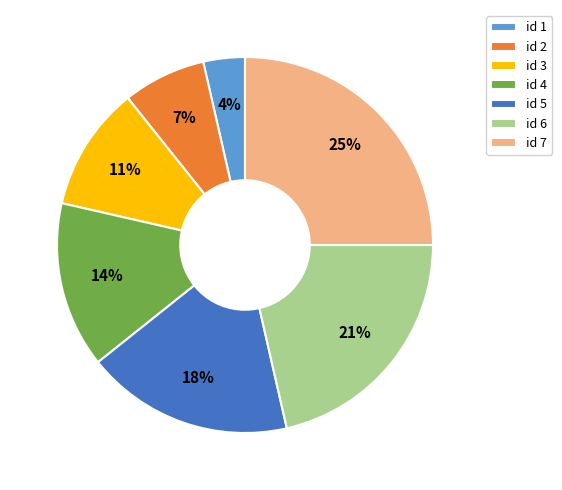

Approximately how many times larger is the value at id 2 compared to id 7?

0.3